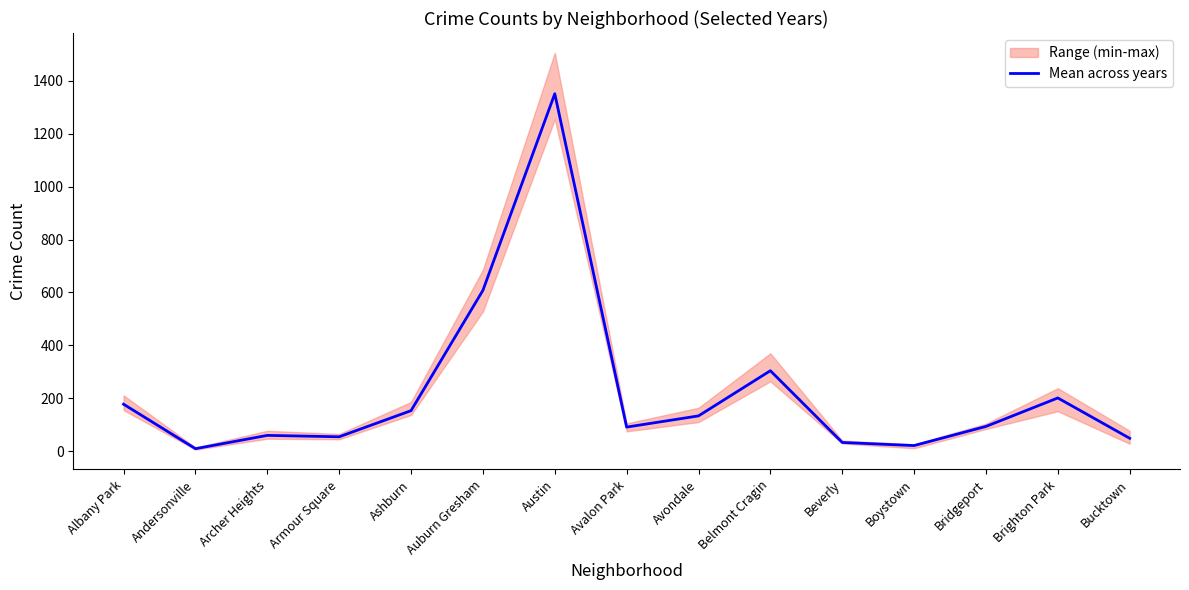

The Mean across years series shows 177.5 at Albany Park. True or false?

True